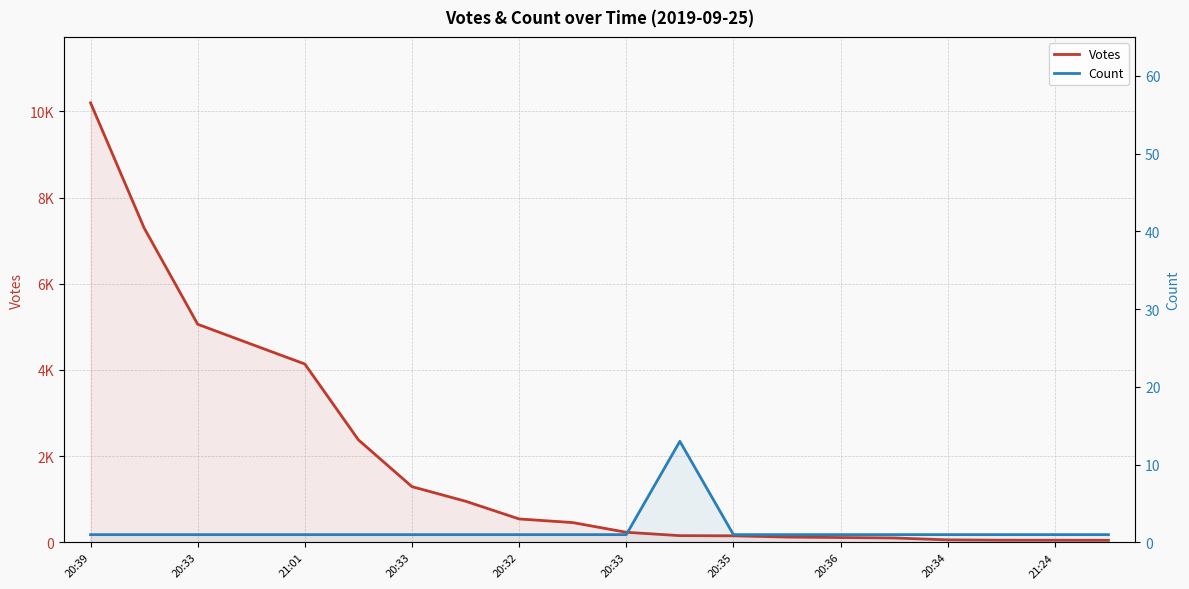

True or false: Count and Votes intersect in this chart.

False